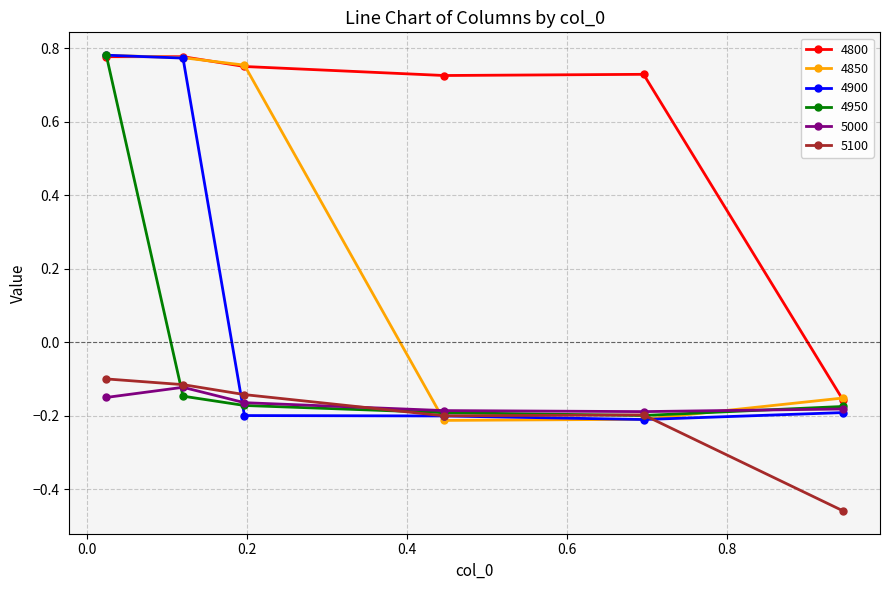

At how many categories does at least one series exceed 0?

5